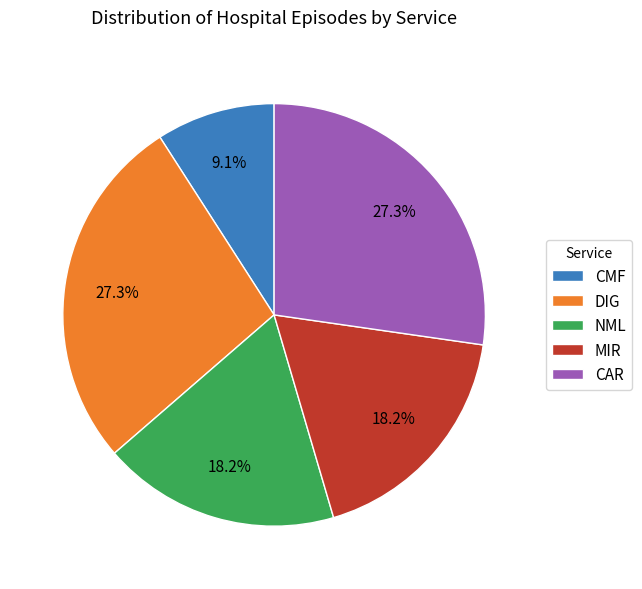

Between MIR and CMF, which is larger?

MIR